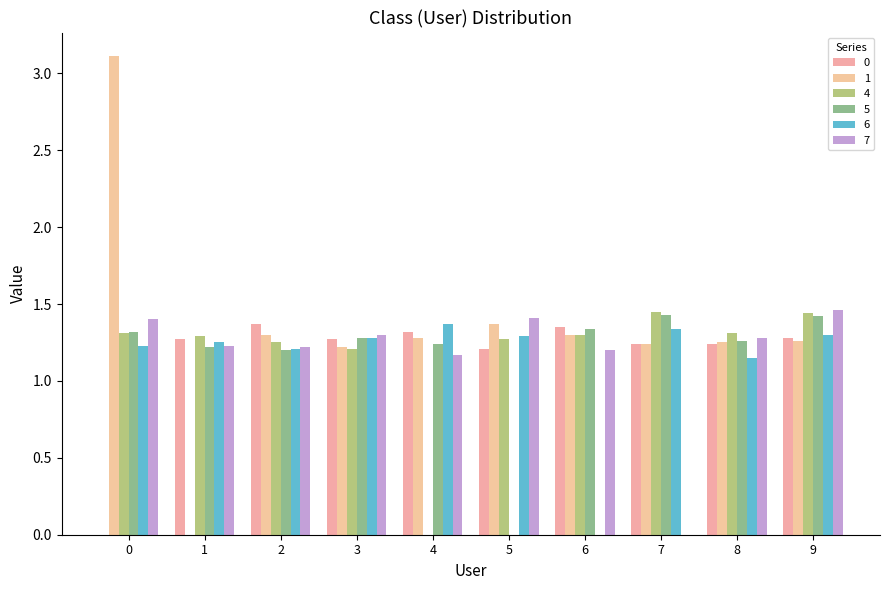

How many data points in 6 are above 1?

9